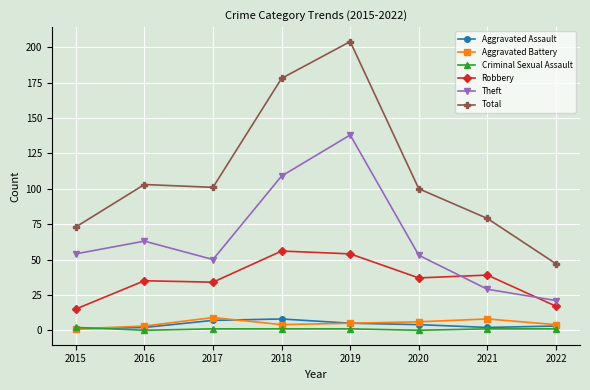

Reading right to left, list all the values displayed in this chart.

Aggravated Assault: 2022=3	2021=2	2020=4	2019=5	2018=8	2017=7	2016=2	2015=1
Aggravated Battery: 2022=4	2021=8	2020=6	2019=5	2018=4	2017=9	2016=3	2015=1
Criminal Sexual Assault: 2022=1	2021=1	2020=0	2019=1	2018=1	2017=1	2016=0	2015=2
Robbery: 2022=17	2021=39	2020=37	2019=54	2018=56	2017=34	2016=35	2015=15
Theft: 2022=21	2021=29	2020=53	2019=138	2018=109	2017=50	2016=63	2015=54
Total: 2022=47	2021=79	2020=100	2019=204	2018=178	2017=101	2016=103	2015=73